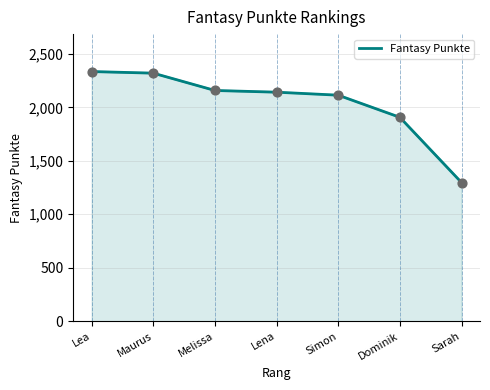

What is the change in value from Maurus to Simon?

-206